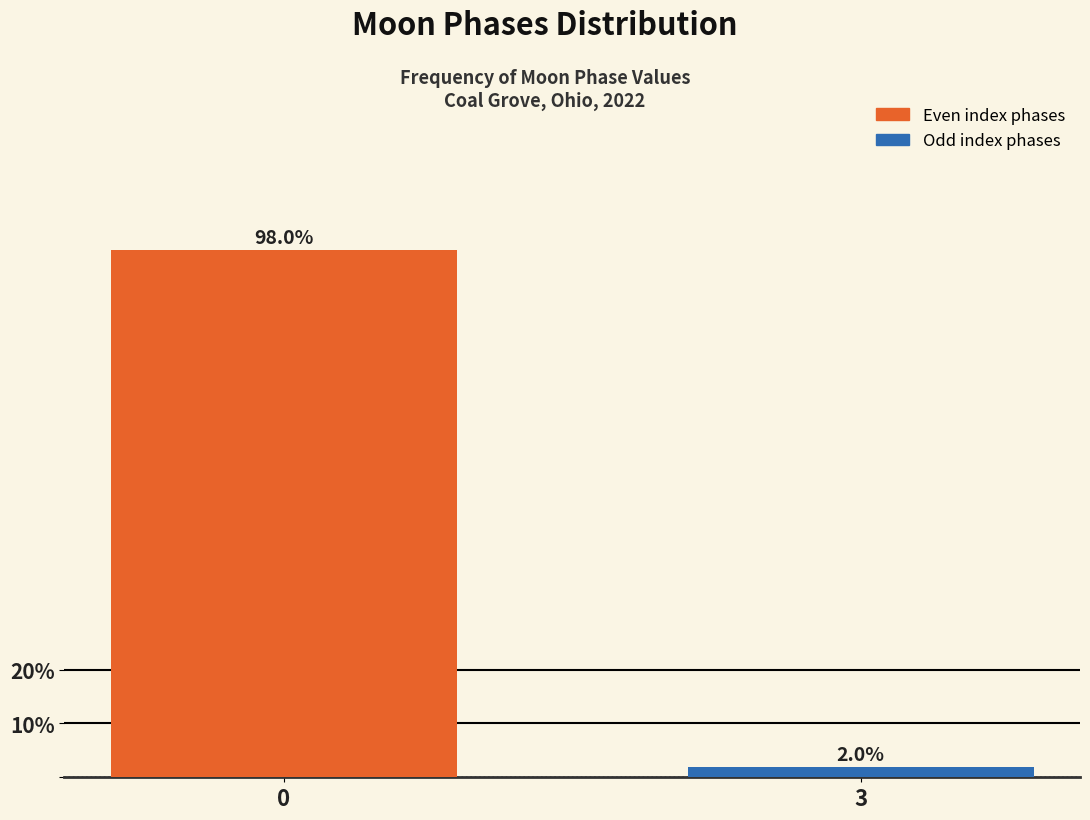

Reading left to right, list all the values displayed in this chart.

98	2